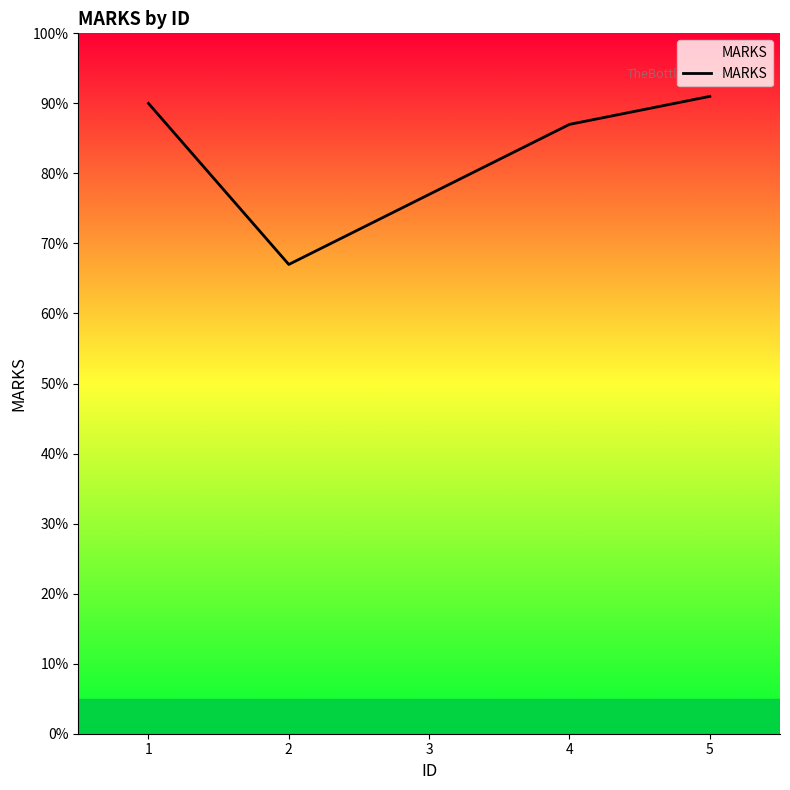

What is the sum of all values?

412